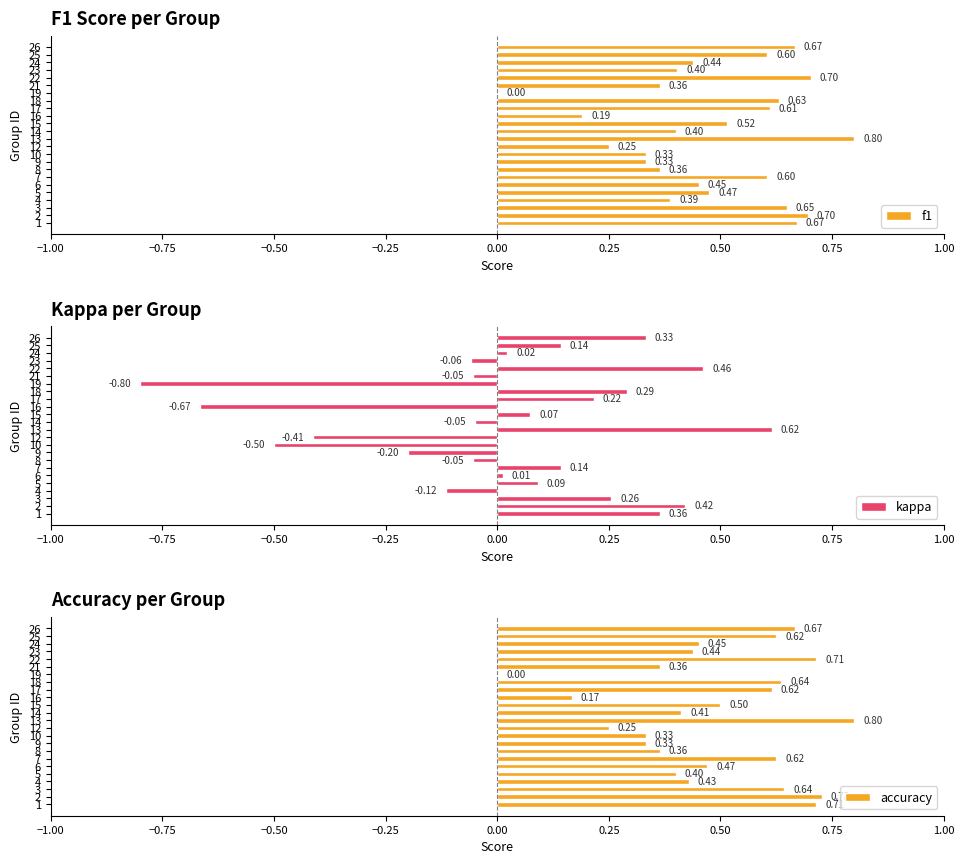

What is the sum of the accuracy values at 4 and 21?

0.8